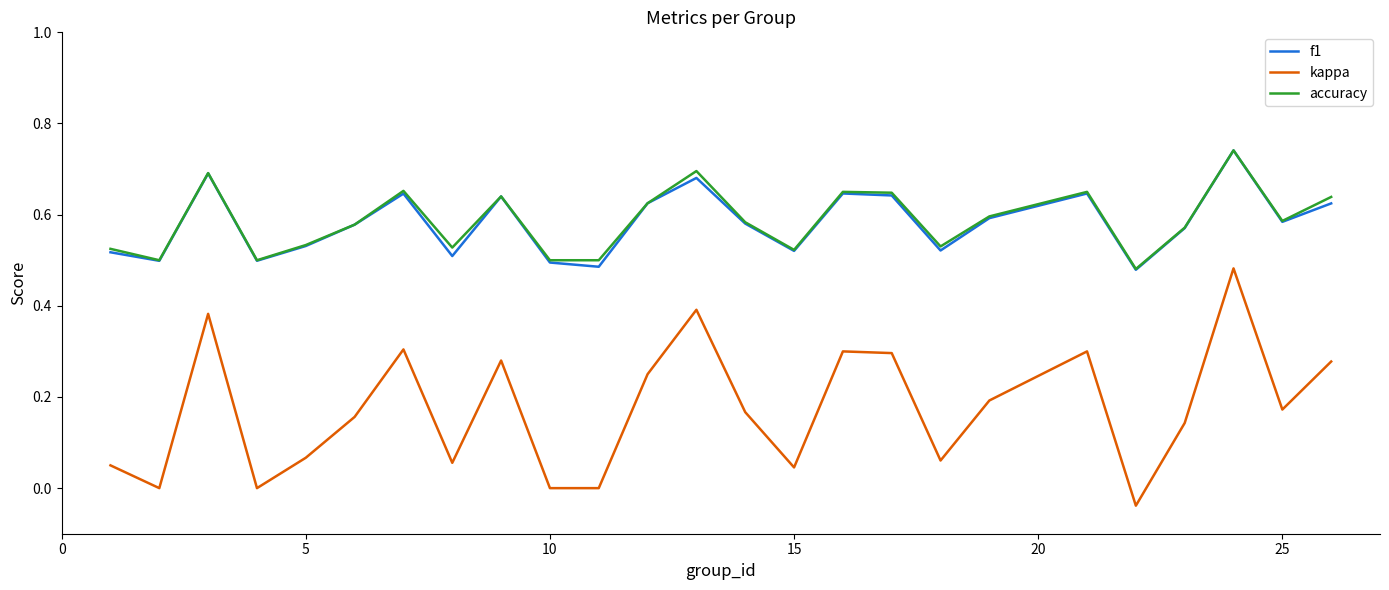

True or false: kappa and accuracy intersect in this chart.

False